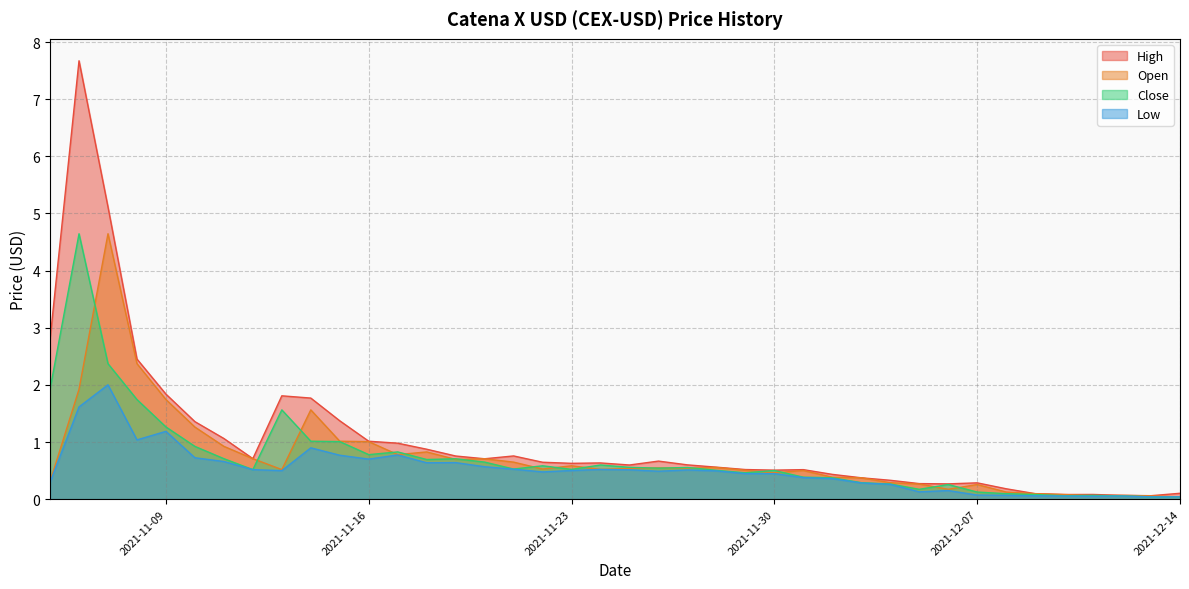

In High, how many points are higher than both neighbors (excluding endpoints)?

8